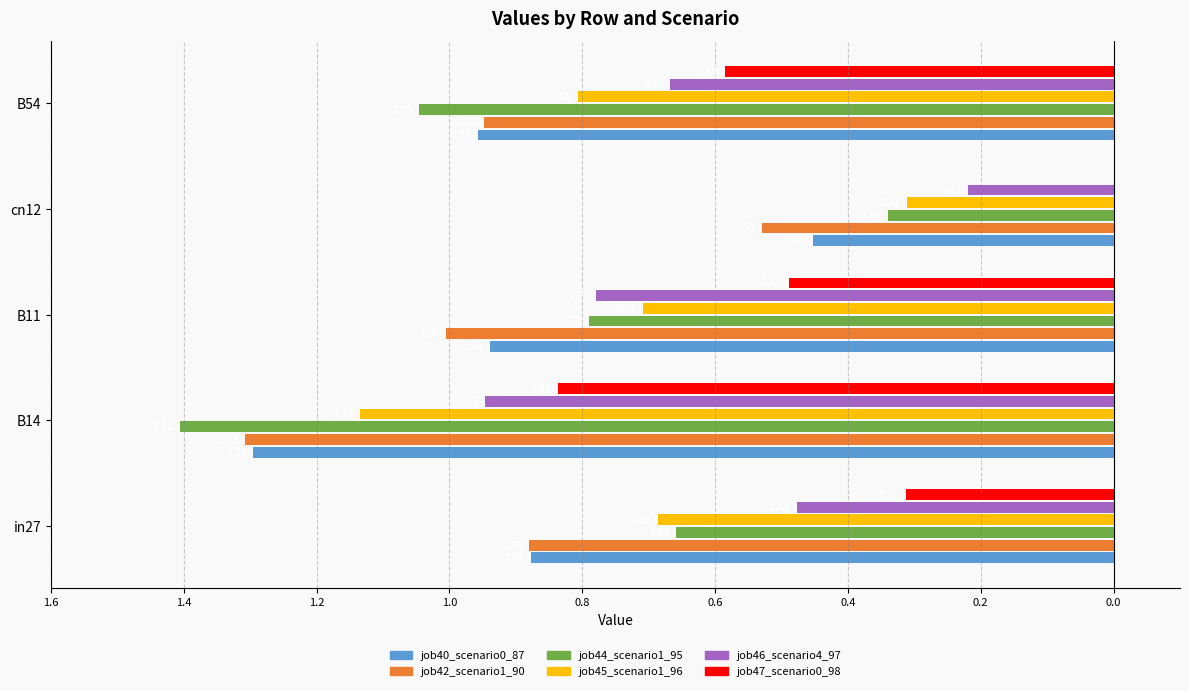

What are all the series names shown in the legend?

job40_scenario0_87, job42_scenario1_90, job44_scenario1_95, job45_scenario1_96, job46_scenario4_97, job47_scenario0_98